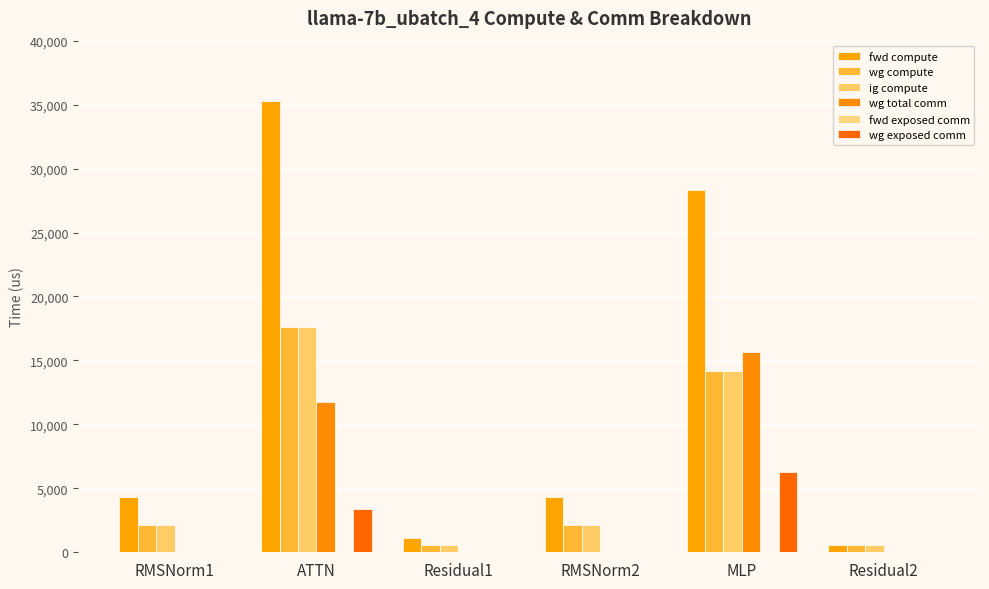

What is the minimum value for ig compute?

545.2